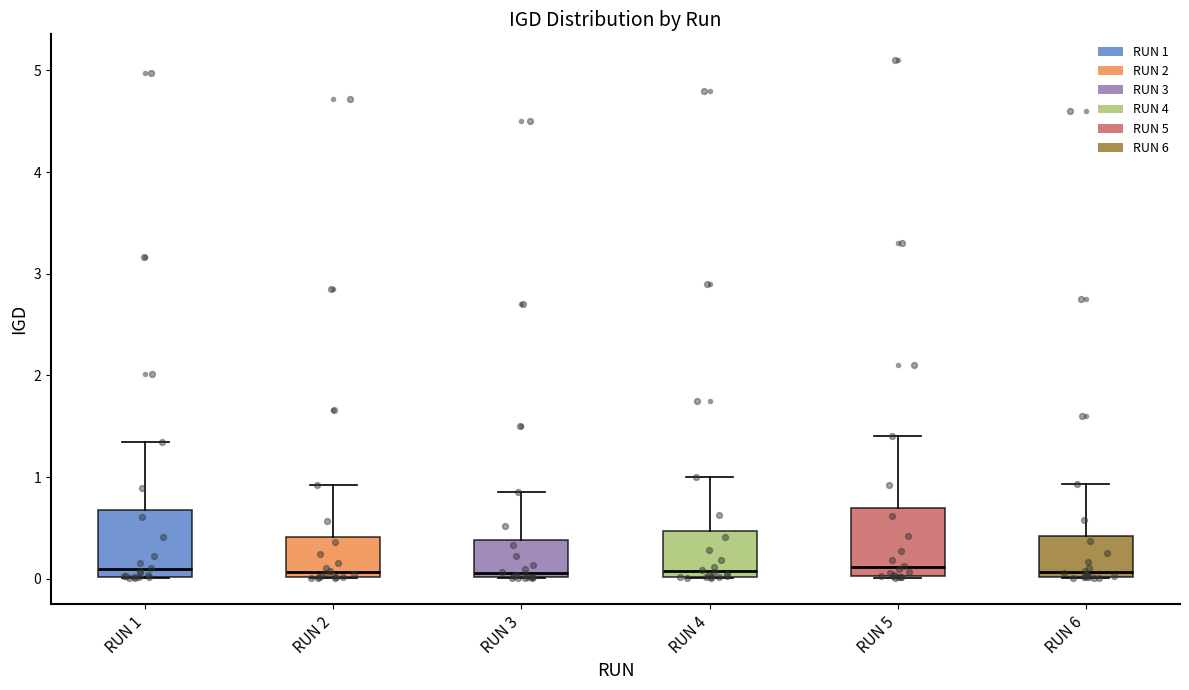

Where does the upper whisker of the box for RUN 3 end on the y-axis? The values are not printed on the chart, so give them approximately, as read against the axis.

0.9